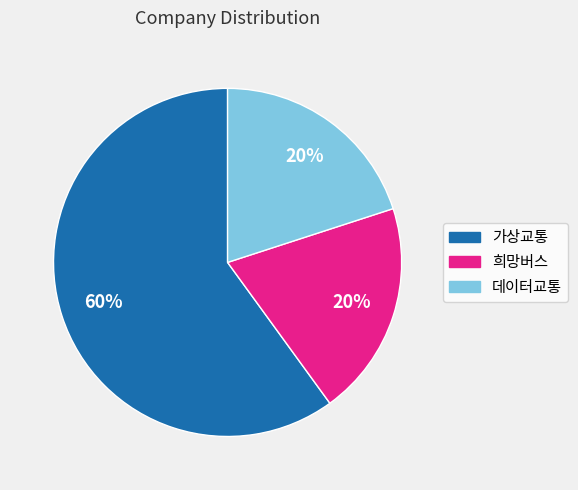

What percentage is the 희망버스 slice, to the nearest percent?

20%